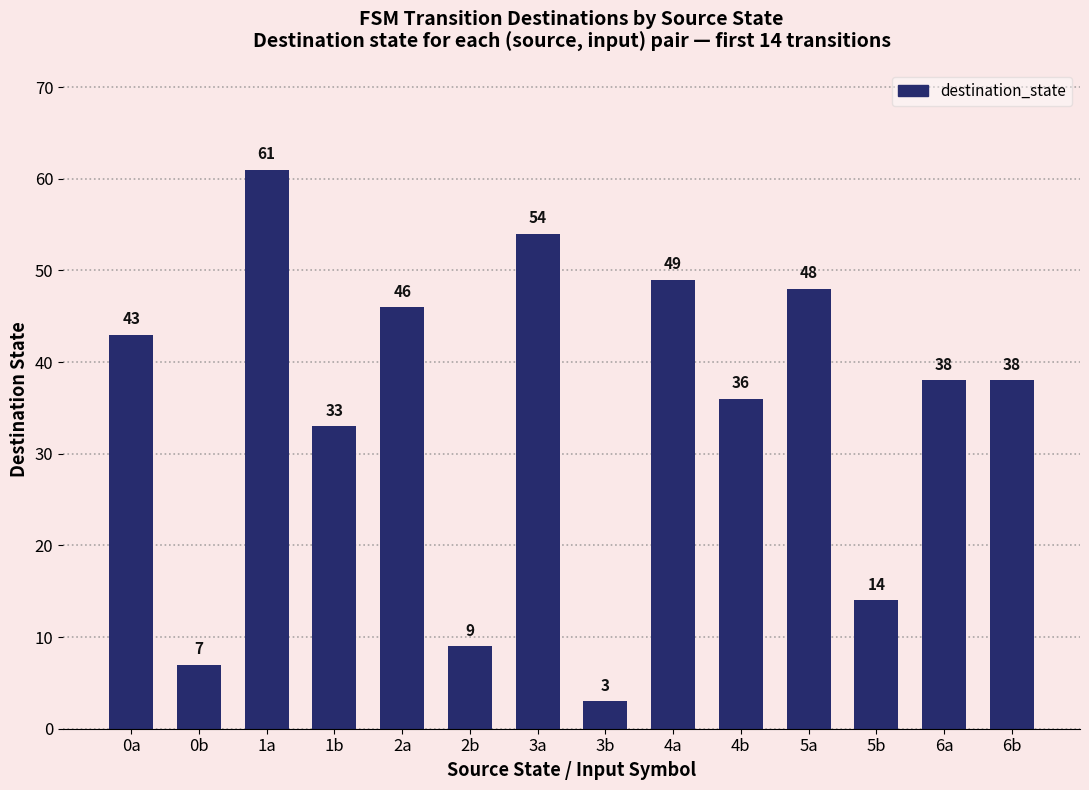

Does the chart contain any negative values?

No